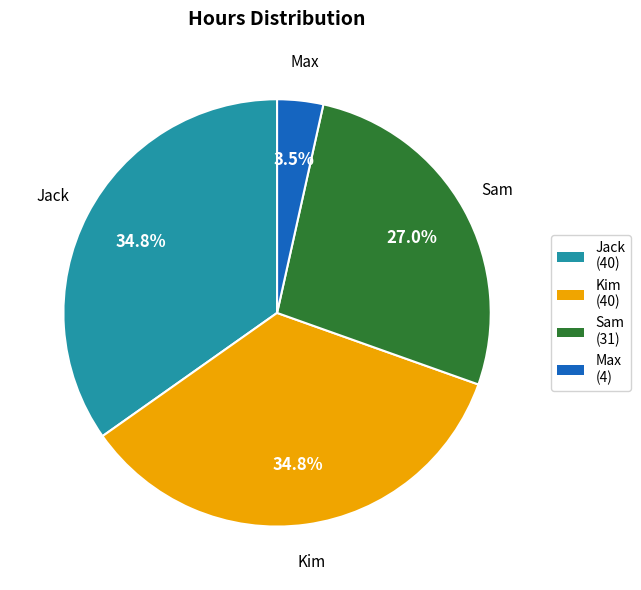

Is it true that Sam is 15% of the pie?

False